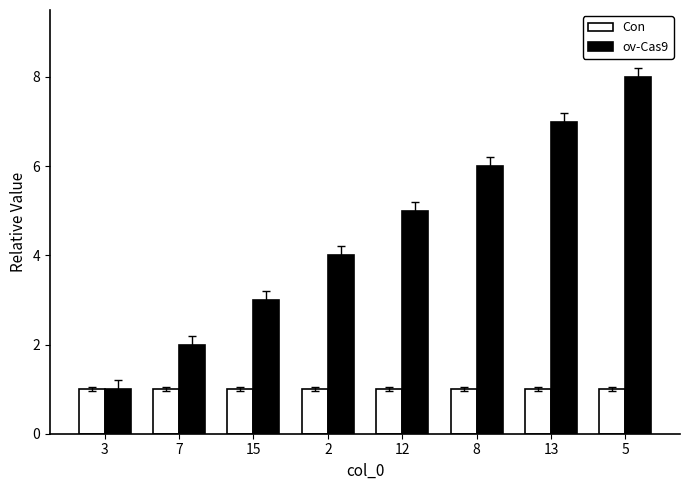

The ov-Cas9 series shows 5 at 12. True or false?

True